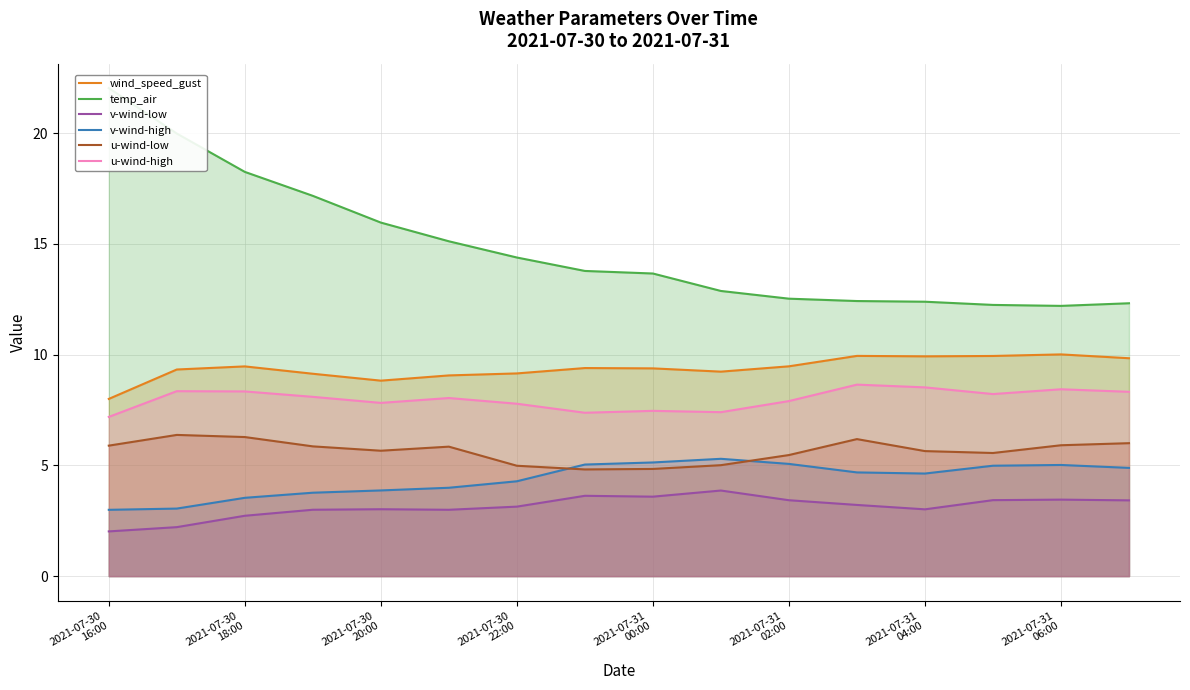

True or false: v-wind-low and u-wind-high intersect in this chart.

False